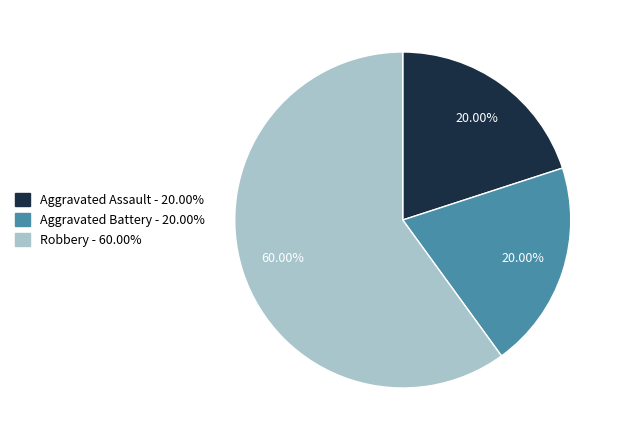

What percentage is NOT represented by Aggravated Assault?

80.0%